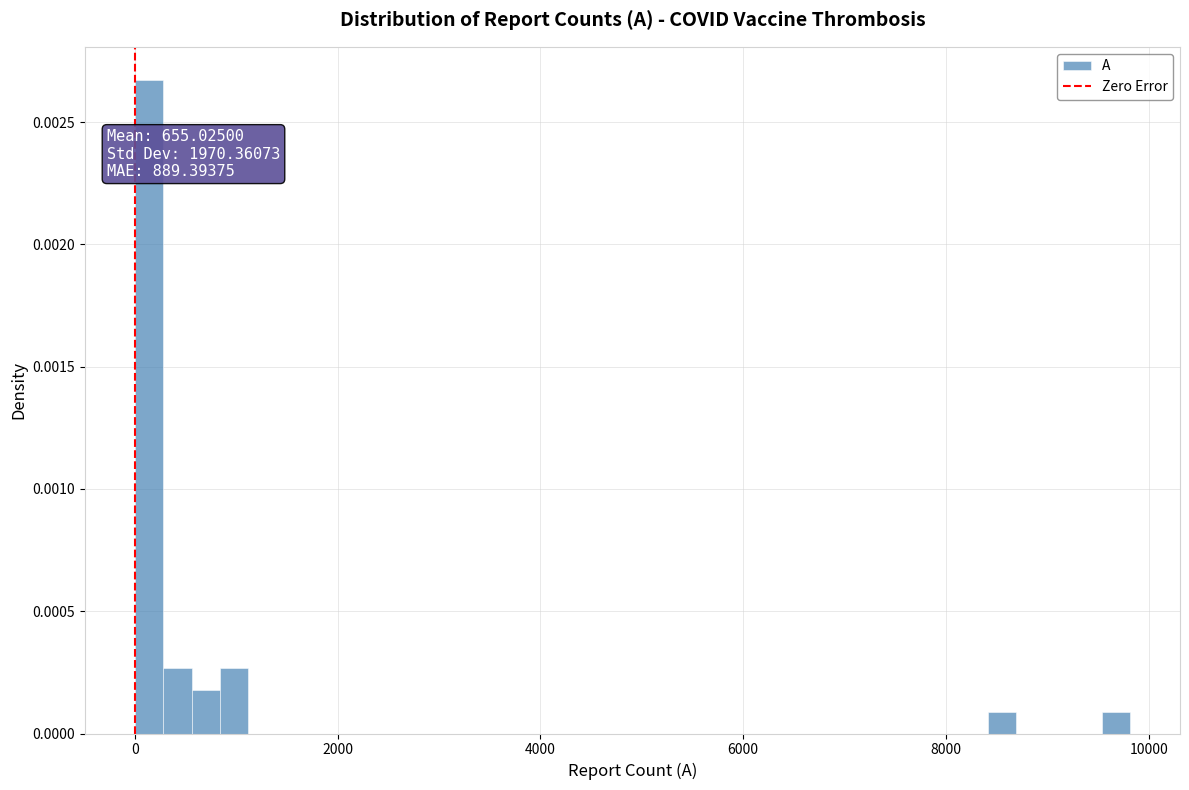

Around what value on the x-axis is the tallest bar? Give the approximate position of its centre, as read against the axis.

200